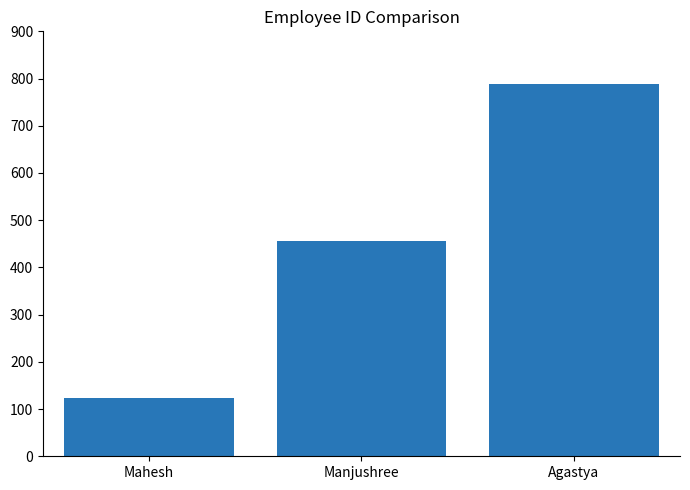

Reading left to right, transcribe all the data shown in this chart.

Mahesh=123	Manjushree=456	Agastya=789